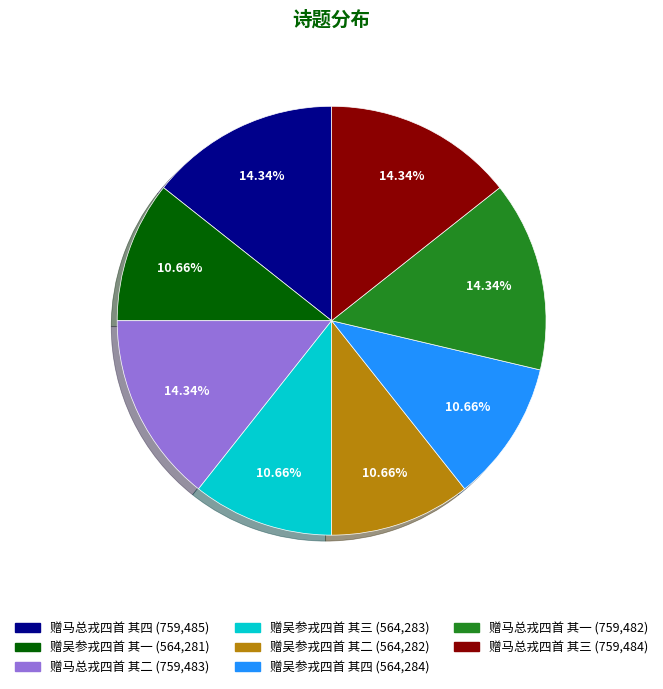

How many slices are in this pie chart?

8